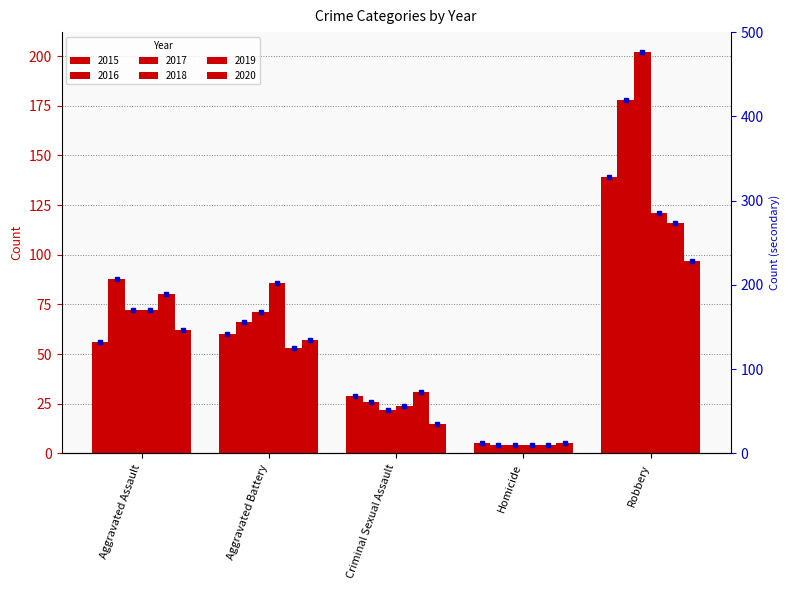

Where does the 2015 series first go above 56?

Aggravated Battery